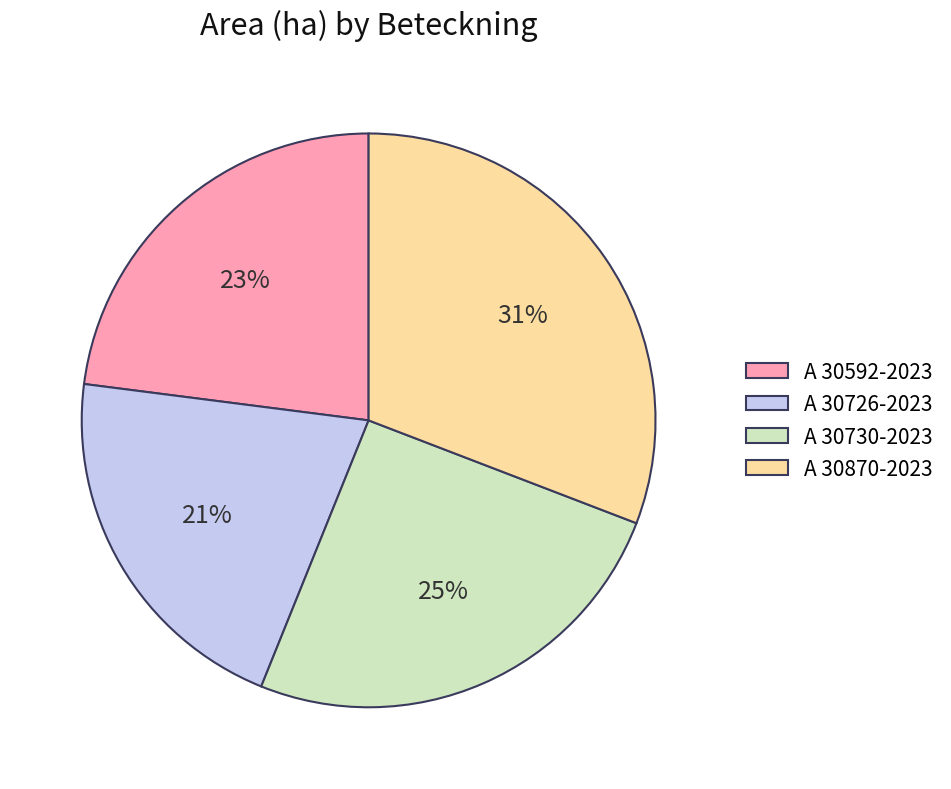

To the nearest percent, what is the difference between the largest and smallest slice percentages?

10%